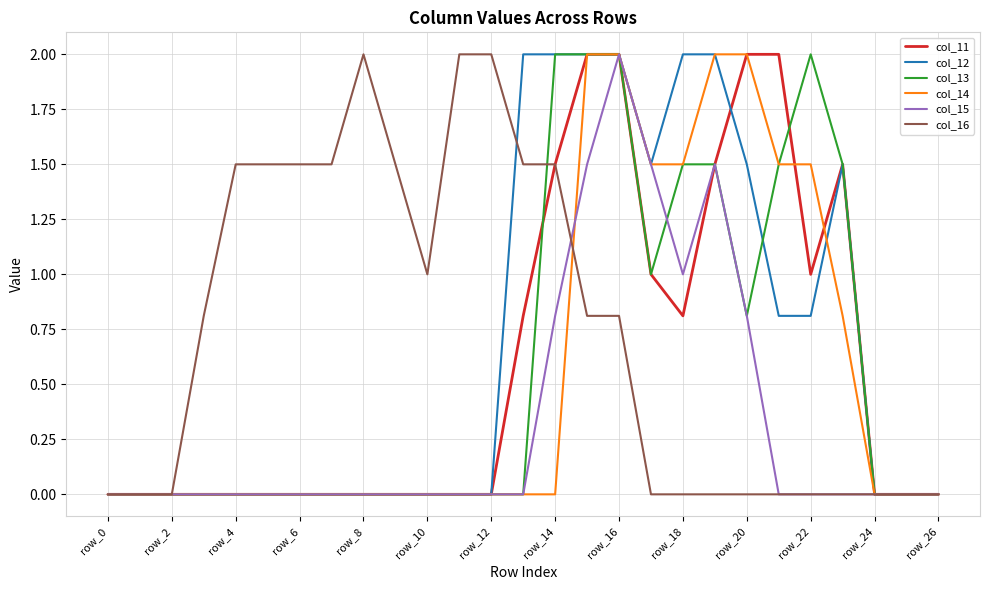

Reading left to right, extract all data points from this chart.

col_11: 0.0	0.0	0.0	0.0	0.0	0.0	0.0	0.0	0.0	0.0	0.0	0.0	0.0	0.8	1.5	2.0	2.0	1.0	0.8	1.5	2.0	2.0	1.0	1.5	0.0	0.0	0.0
col_12: 0.0	0.0	0.0	0.0	0.0	0.0	0.0	0.0	0.0	0.0	0.0	0.0	0.0	2.0	2.0	2.0	2.0	1.5	2.0	2.0	1.5	0.8	0.8	1.5	0.0	0.0	0.0
col_13: 0.0	0.0	0.0	0.0	0.0	0.0	0.0	0.0	0.0	0.0	0.0	0.0	0.0	0.0	2.0	2.0	2.0	1.0	1.5	1.5	0.8	1.5	2.0	1.5	0.0	0.0	0.0
col_14: 0.0	0.0	0.0	0.0	0.0	0.0	0.0	0.0	0.0	0.0	0.0	0.0	0.0	0.0	0.0	2.0	2.0	1.5	1.5	2.0	2.0	1.5	1.5	0.8	0.0	0.0	0.0
col_15: 0.0	0.0	0.0	0.0	0.0	0.0	0.0	0.0	0.0	0.0	0.0	0.0	0.0	0.0	0.8	1.5	2.0	1.5	1.0	1.5	0.8	0.0	0.0	0.0	0.0	0.0	0.0
col_16: 0.0	0.0	0.0	0.8	1.5	1.5	1.5	1.5	2.0	1.5	1.0	2.0	2.0	1.5	1.5	0.8	0.8	0.0	0.0	0.0	0.0	0.0	0.0	0.0	0.0	0.0	0.0